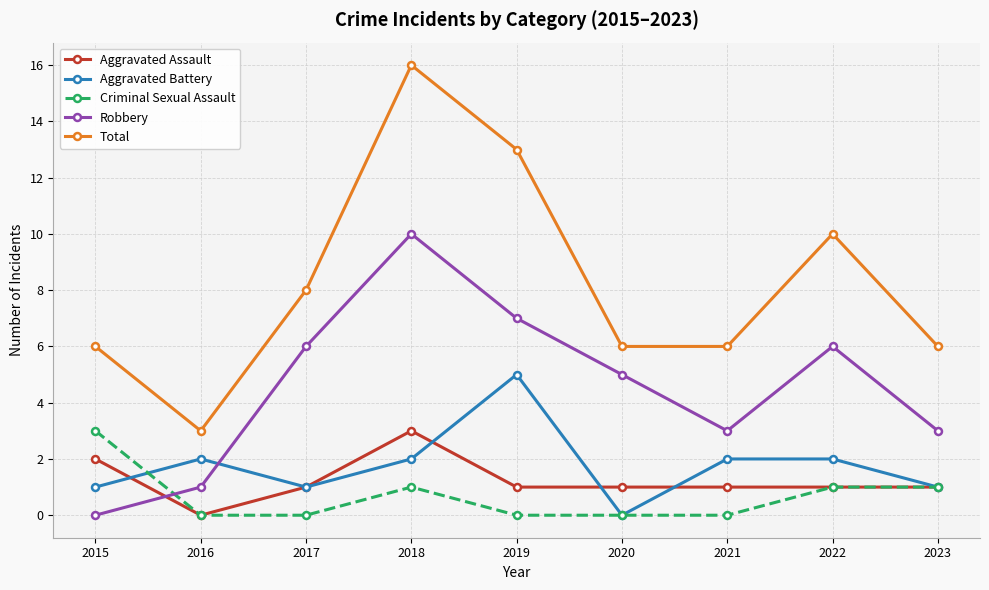

Reading right to left, what are all the values shown in this chart?

Aggravated Assault: 1	1	1	1	1	3	1	0	2
Aggravated Battery: 1	2	2	0	5	2	1	2	1
Criminal Sexual Assault: 1	1	0	0	0	1	0	0	3
Robbery: 3	6	3	5	7	10	6	1	0
Total: 6	10	6	6	13	16	8	3	6